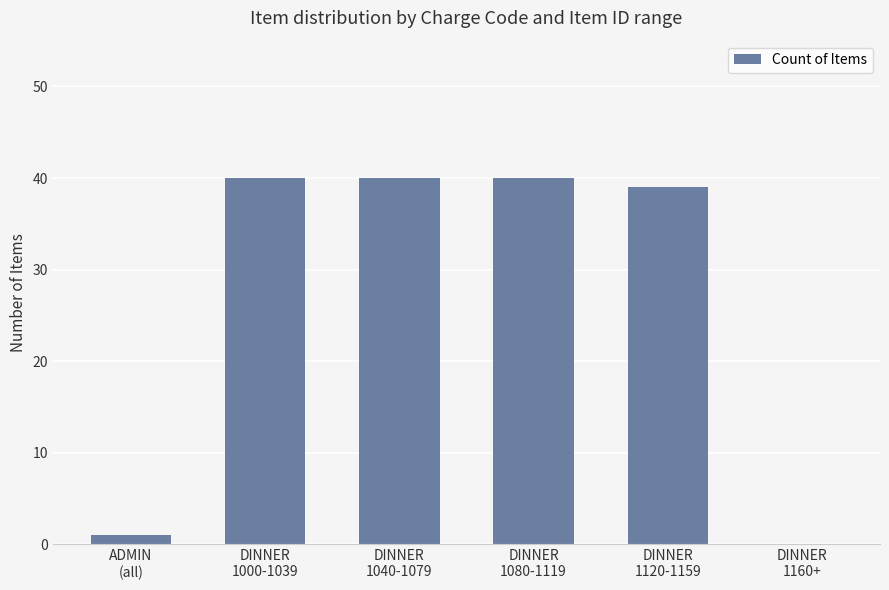

What is the sum of all values?

160